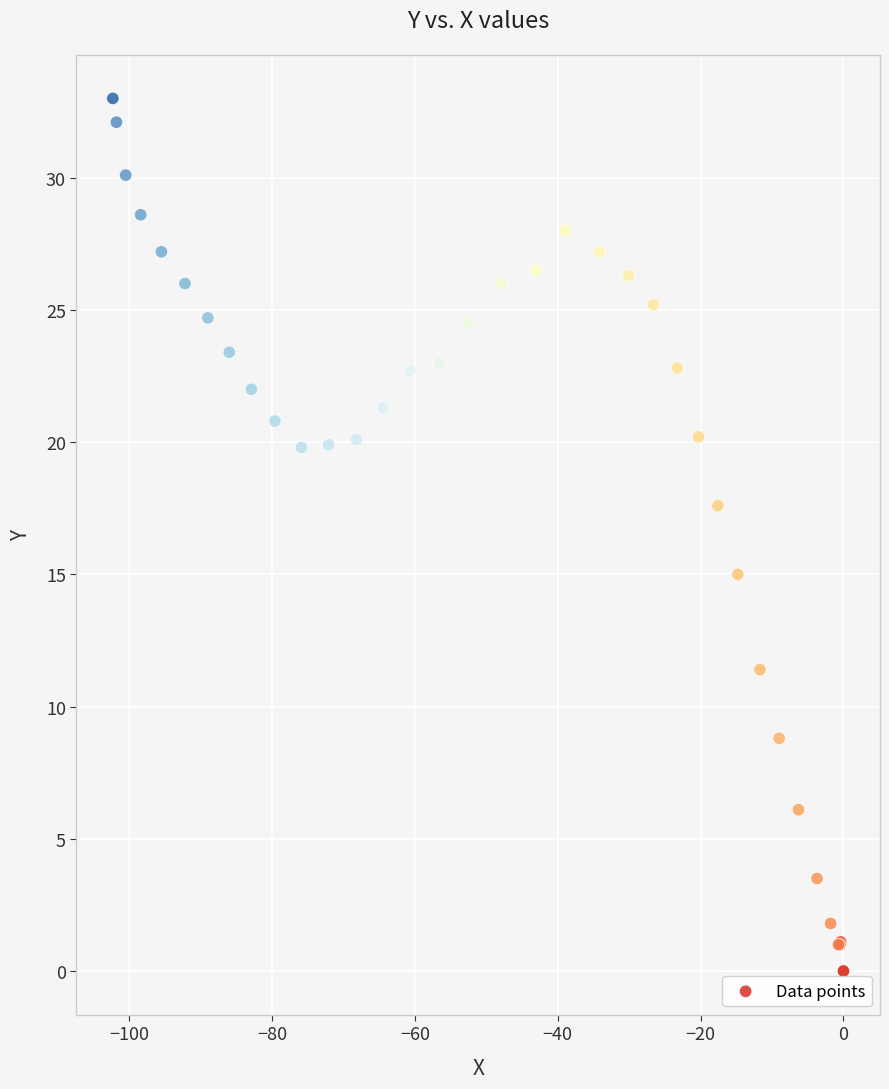

What Y value in the scatter plot is closest to 16?

15.0